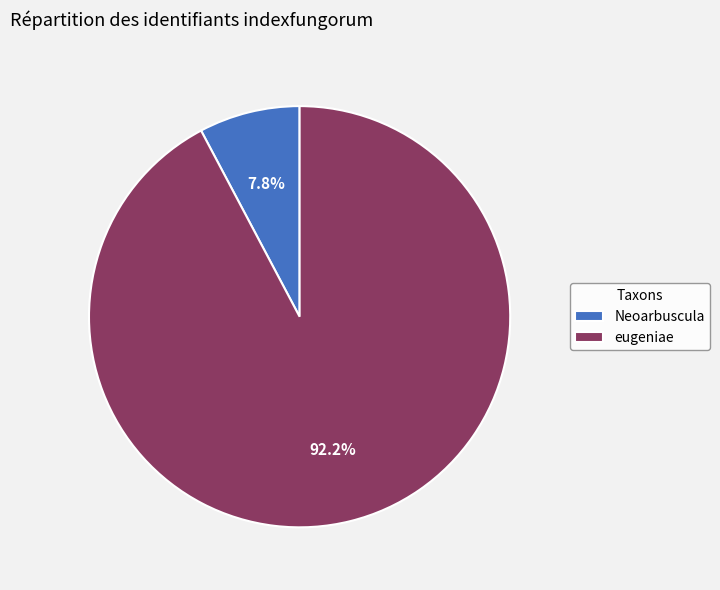

To the nearest percent, what percentage of the pie is eugeniae?

92%